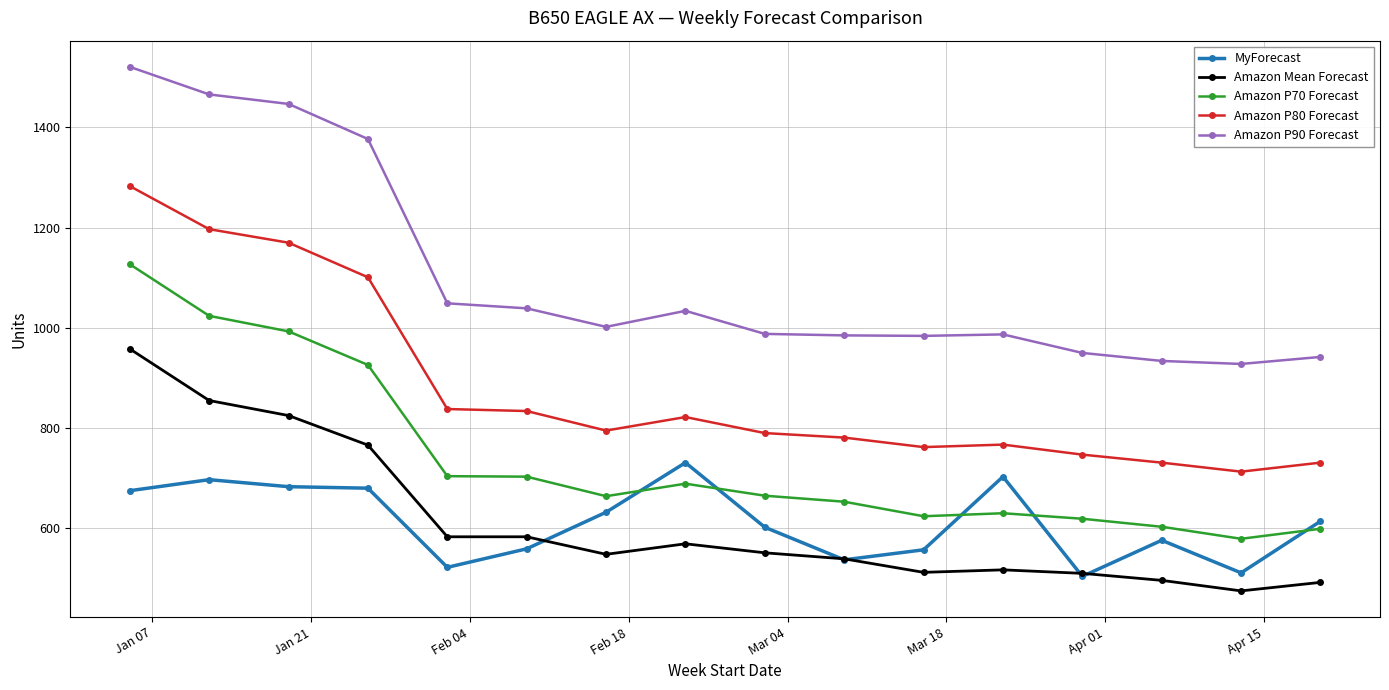

What is the lowest value of the Amazon P90 Forecast series?

928